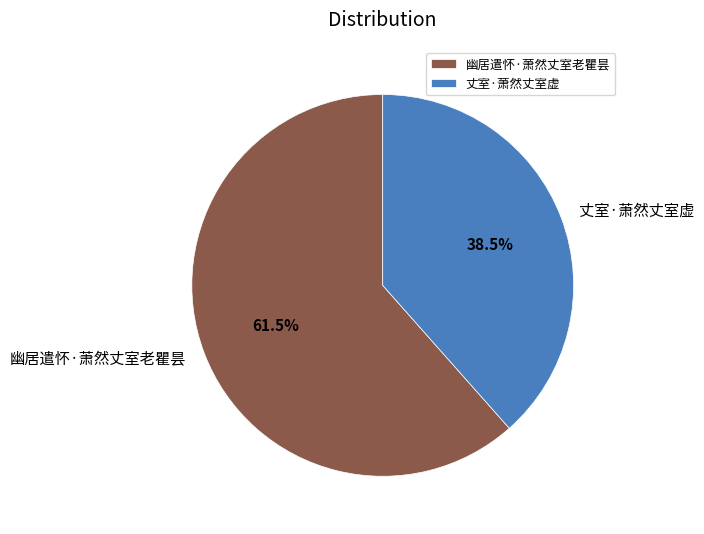

To the nearest percent, what is the difference between the 幽居遣怀·萧然丈室老瞿昙 and 丈室·萧然丈室虚 slice percentages?

23%